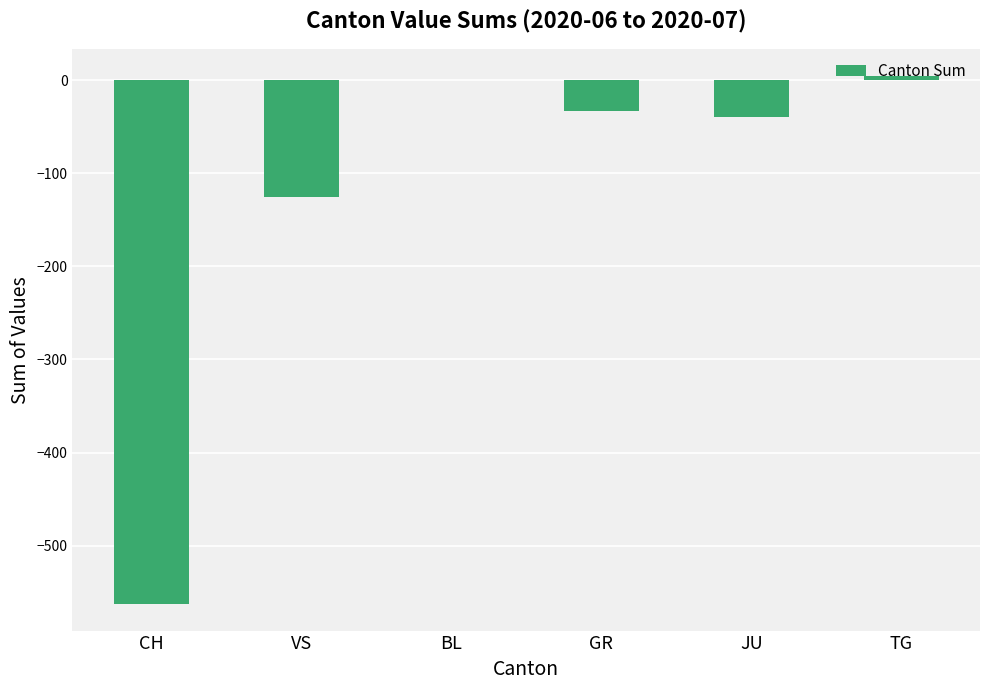

True or false: the data shows -792 at CH.

False